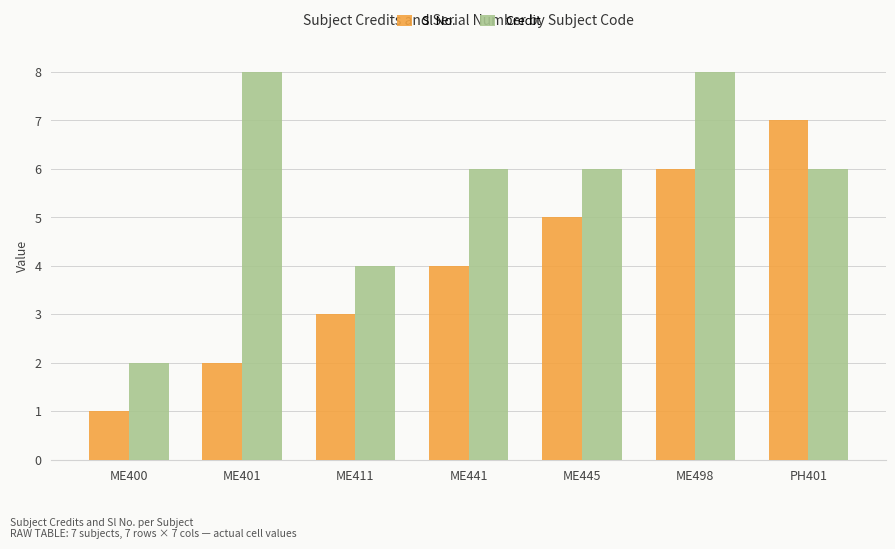

At which label does Credit reach its minimum?

ME400